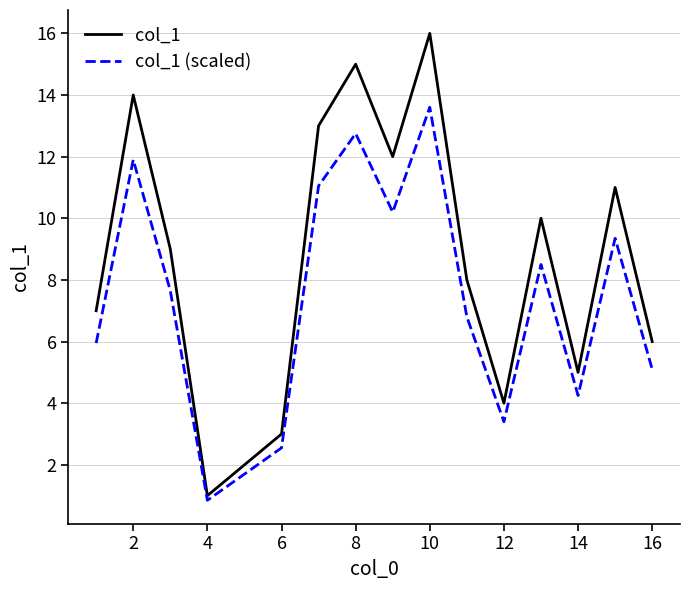

True or false: col_1 and col_1 (scaled) intersect in this chart.

False